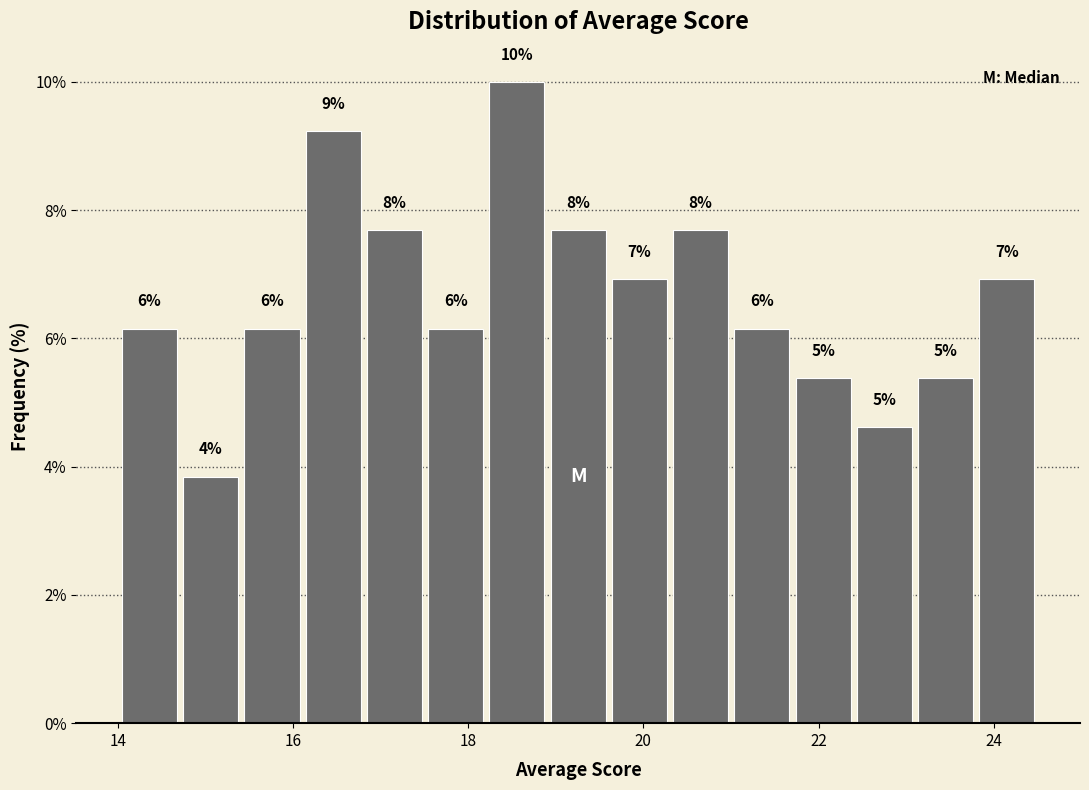

Read against the x-axis, roughly where is the centre of the tallest bar?

18.6